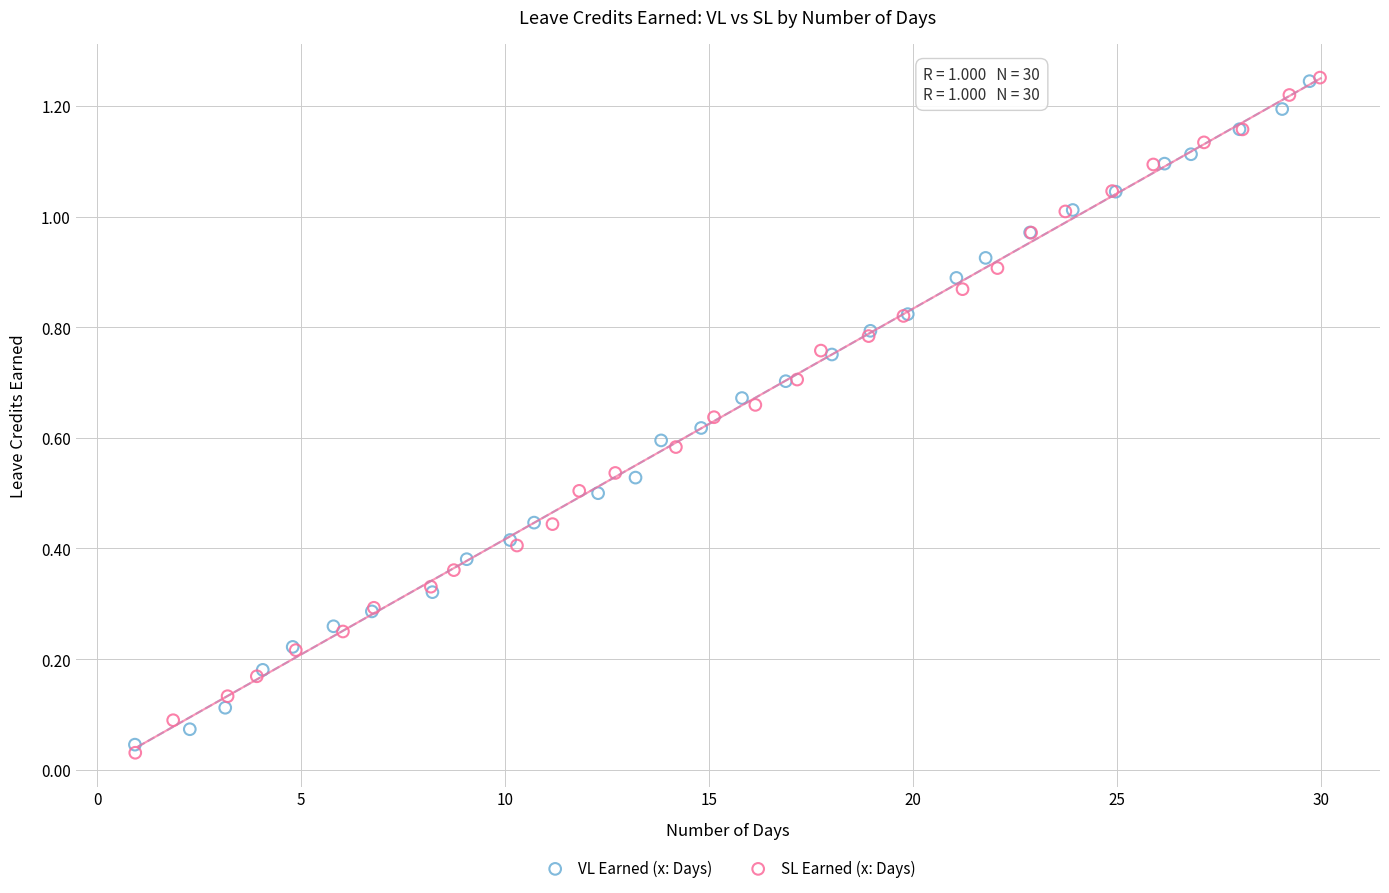

Which series has the largest Y range (max minus min)?

SL Earned (x: Days)